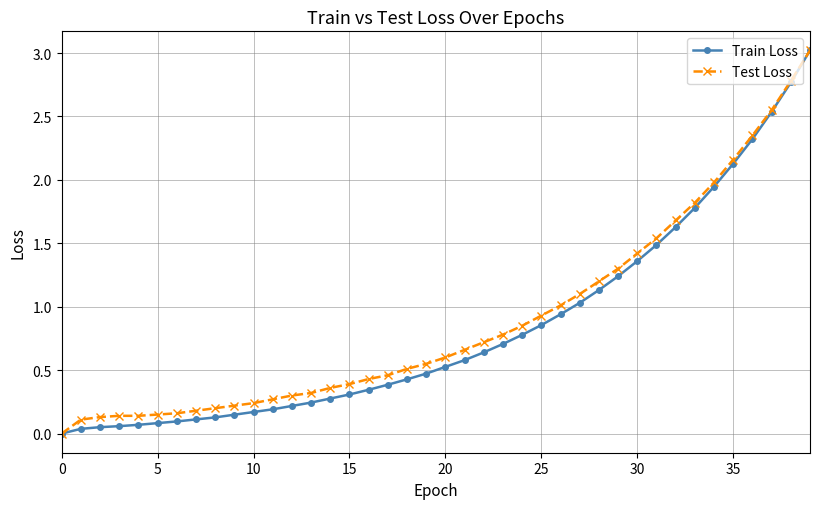

What is the maximum value shown in the chart?

3.0